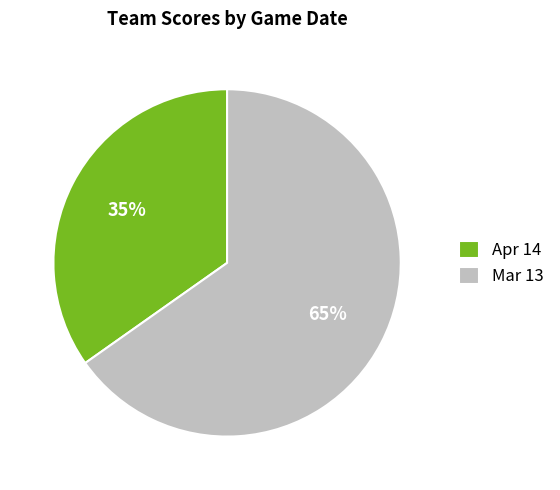

To the nearest percent, what is the combined percentage of Apr 14 and Mar 13?

100%